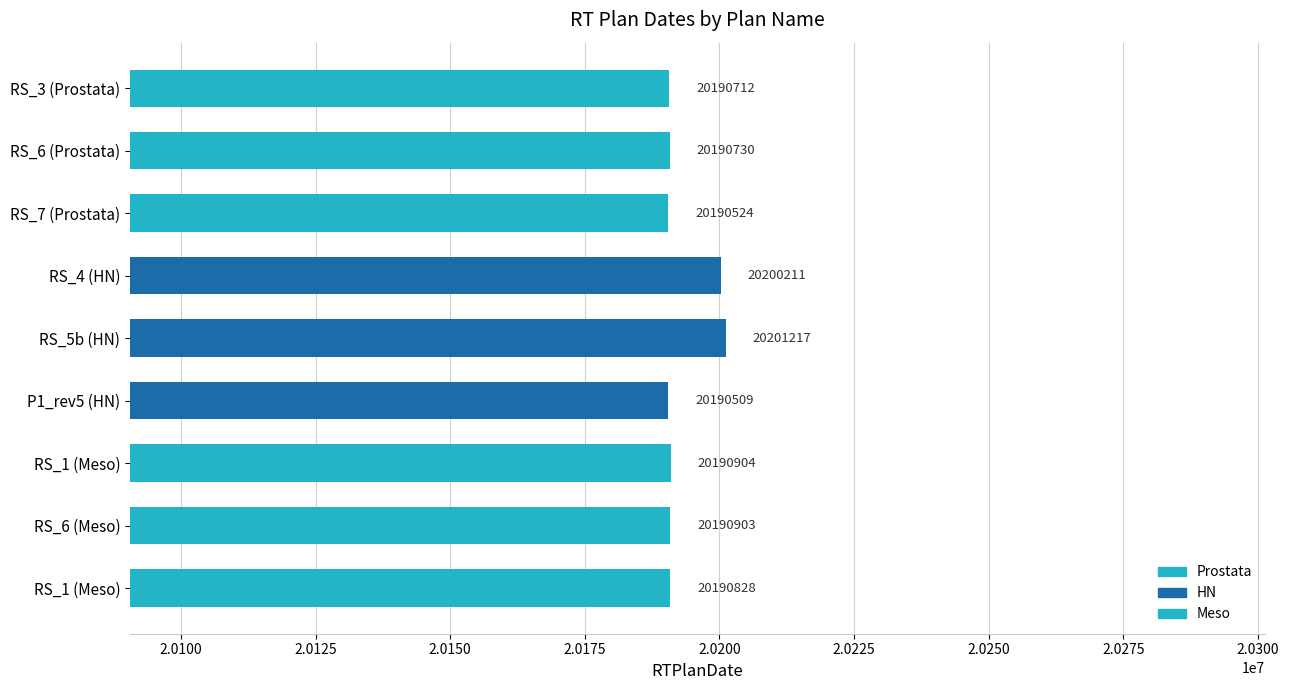

How many data points does each series have?

9